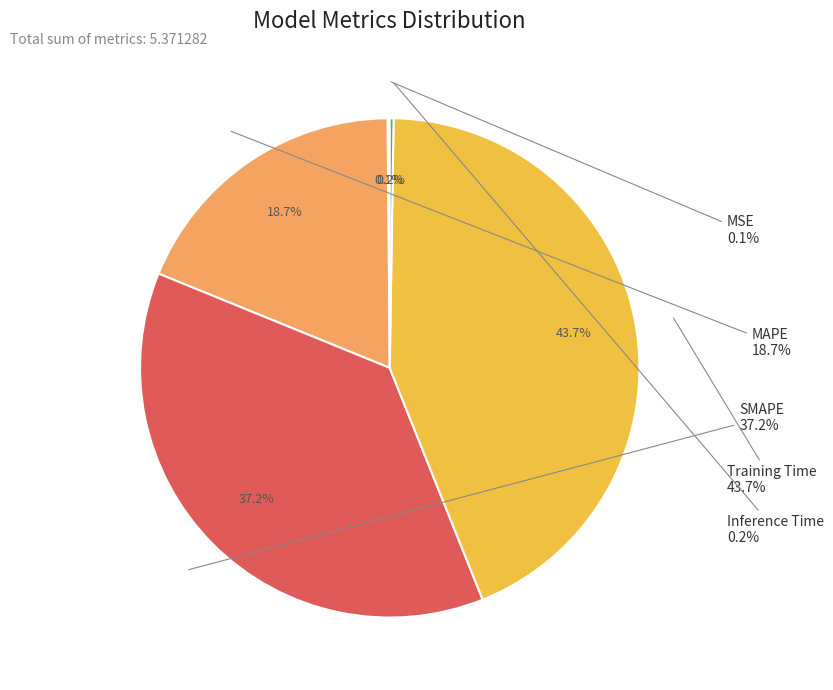

True or false: SMAPE accounts for 37% of the total.

True